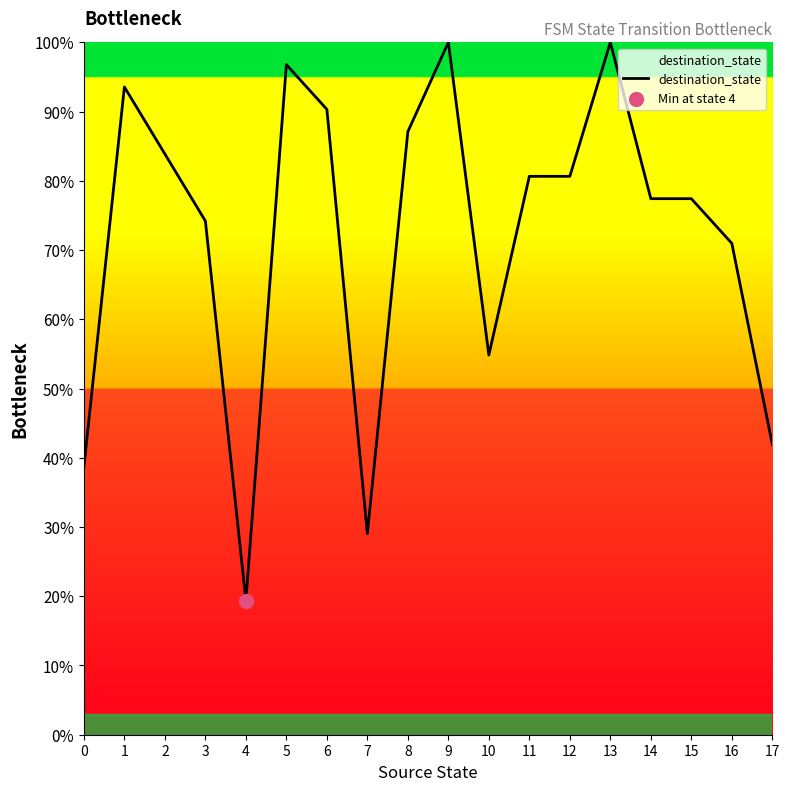

Between 3 and 16, which is larger?

3